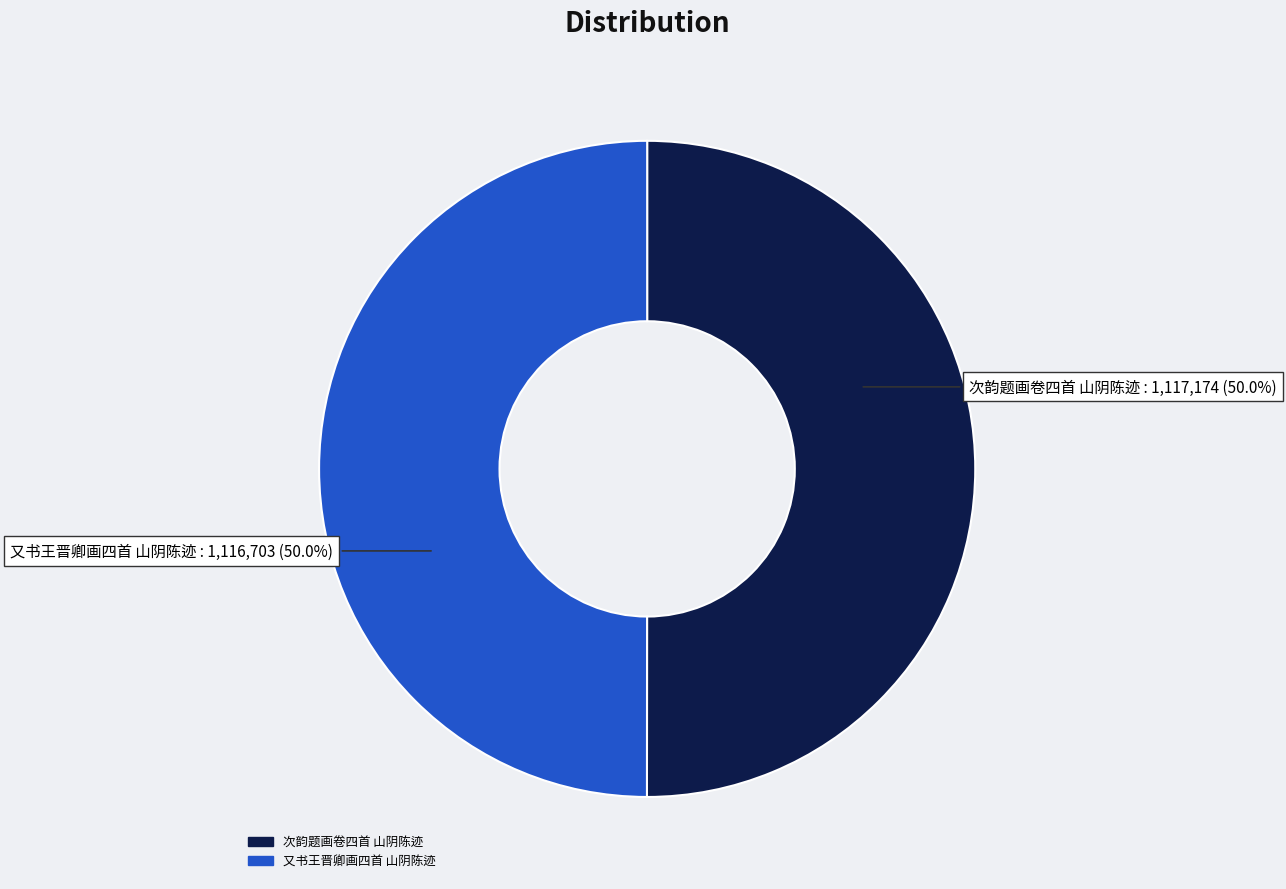

What is the ratio of the value at 又书王晋卿画四首 山阴陈迹 to the value at 次韵题画卷四首 山阴陈迹?

1.0